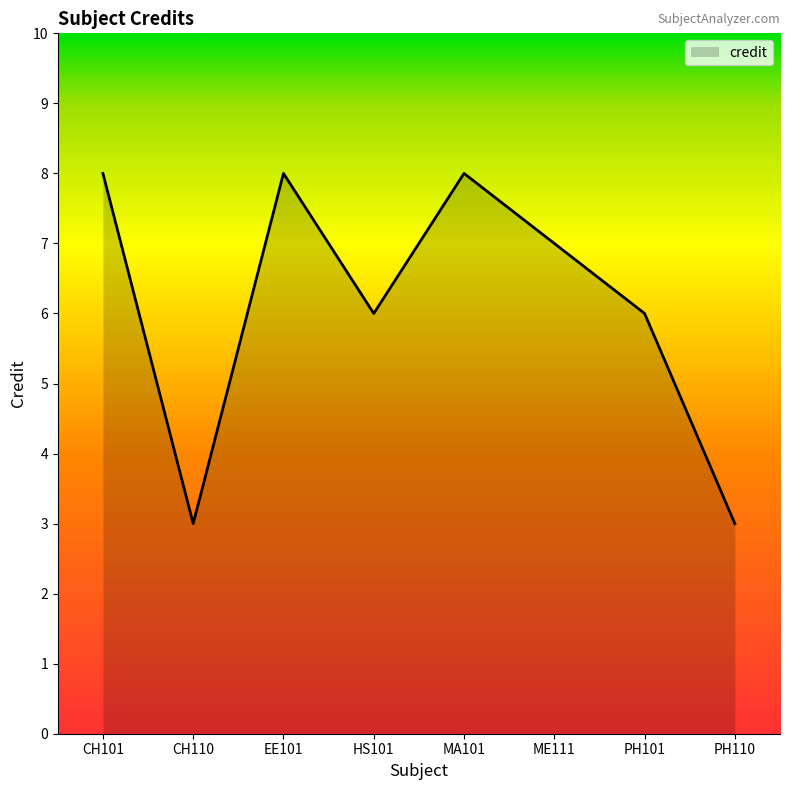

How many values are between 6 and 8?

6